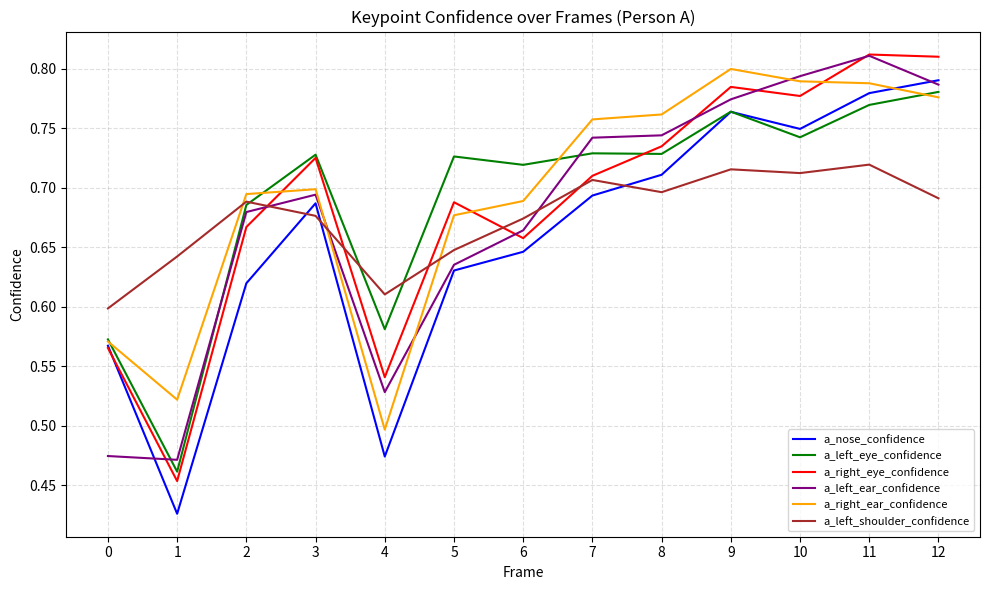

List the labels in order of a_nose_confidence value, largest first.

12, 11, 9, 10, 8, 7, 3, 6, 5, 2, 0, 4, 1